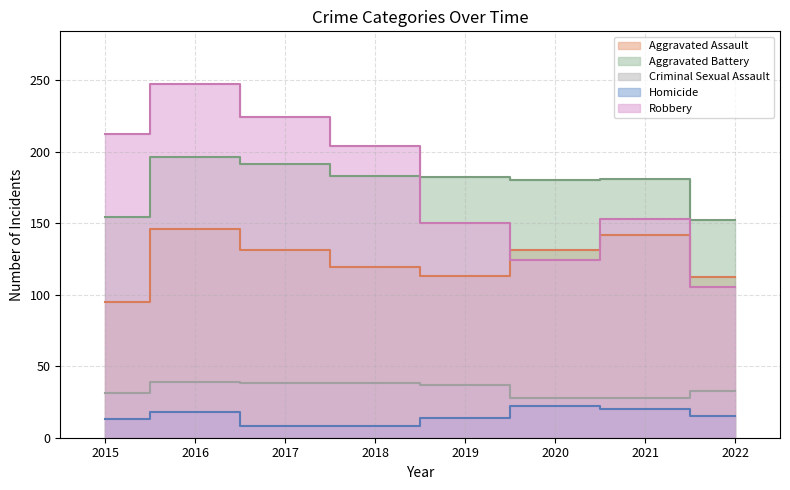

The Homicide series shows 14 at 2019. True or false?

True